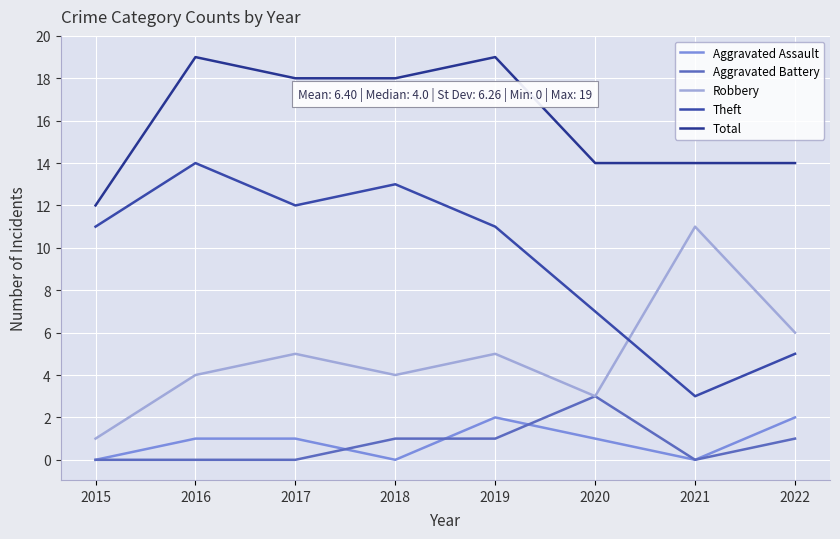

Which series has the widest spread of values?

Theft